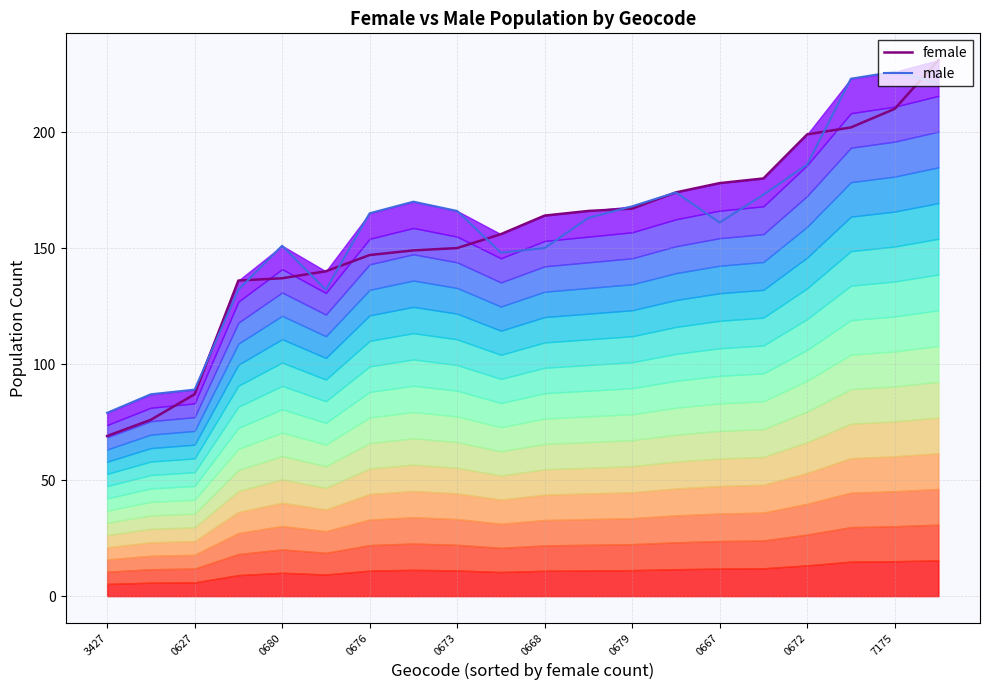

At which category is the sum across all series the highest?

19